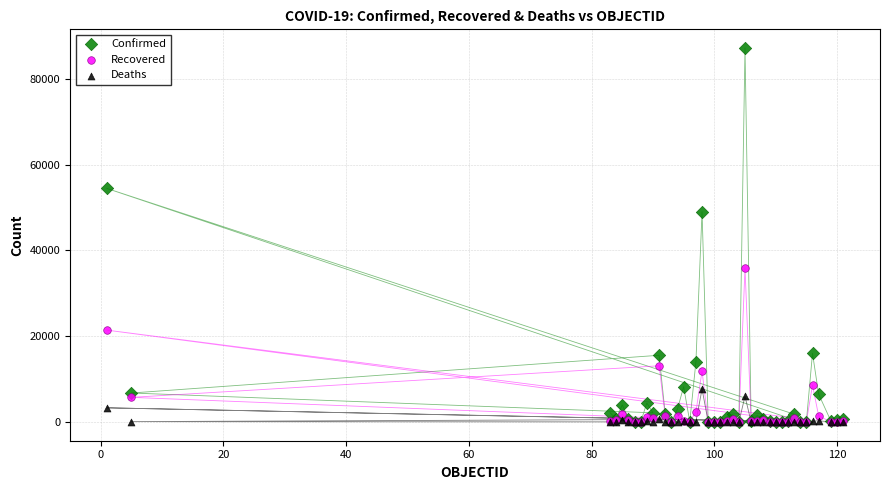

In the Confirmed series, what Y value is closest to 43597?

49032